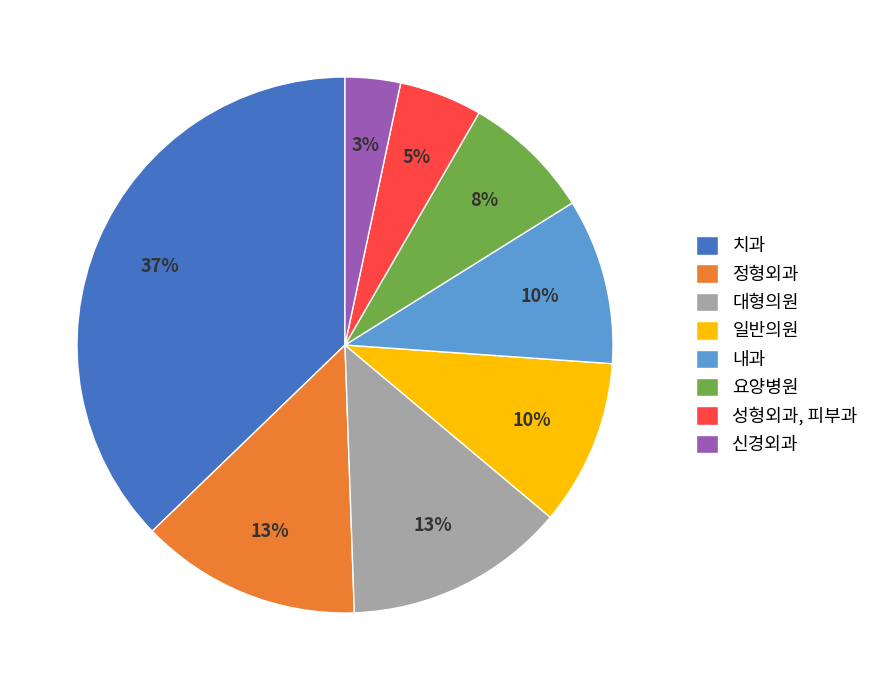

What is the largest slice in the pie chart?

치과